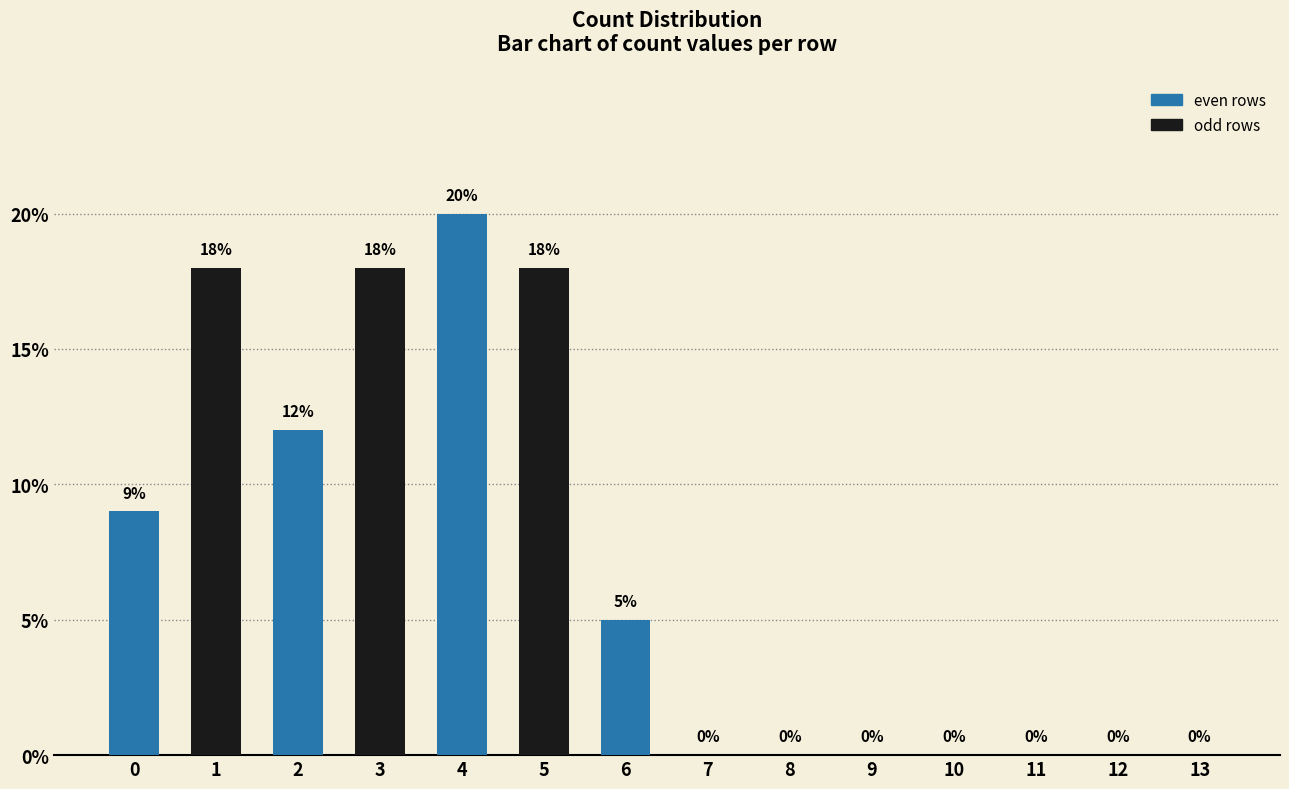

True or false: the data shows 0 at 9.

True